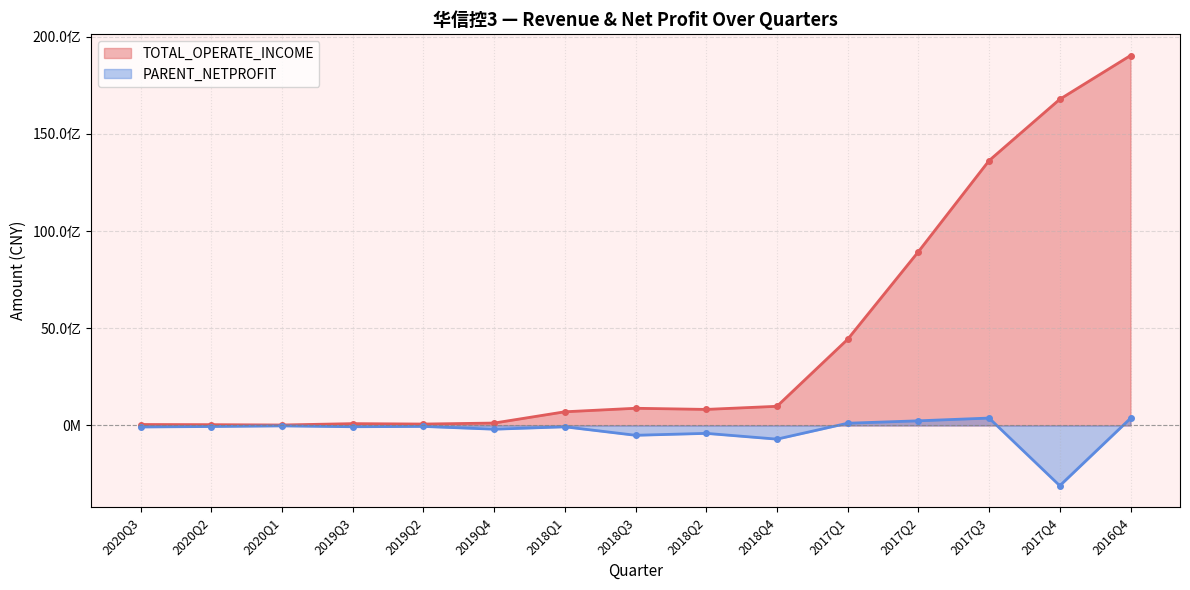

In TOTAL_OPERATE_INCOME, how many points are lower than both neighbors (excluding endpoints)?

3